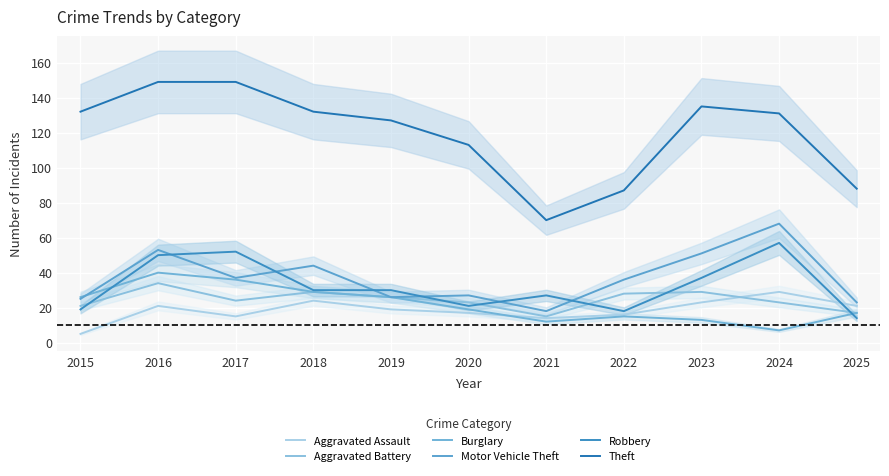

At how many categories does at least one series exceed 40?

11